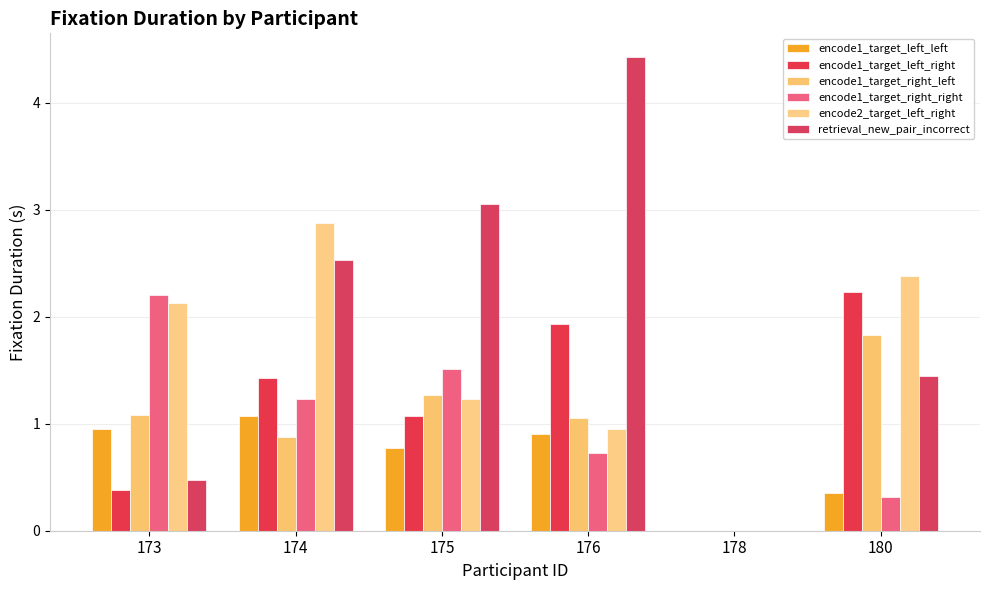

How many distinct data groups are displayed?

6